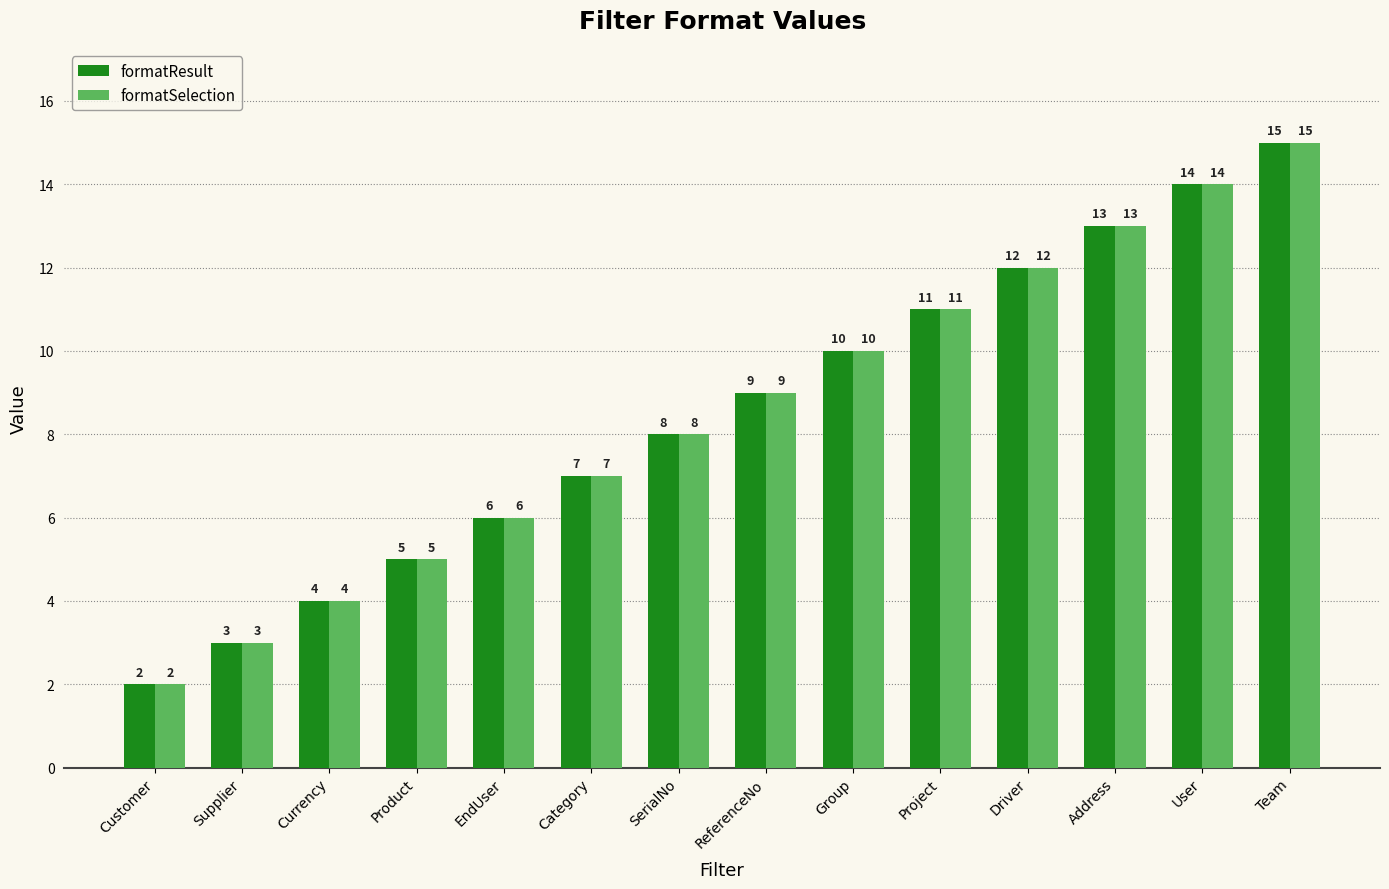

How many bars are there in total?

28